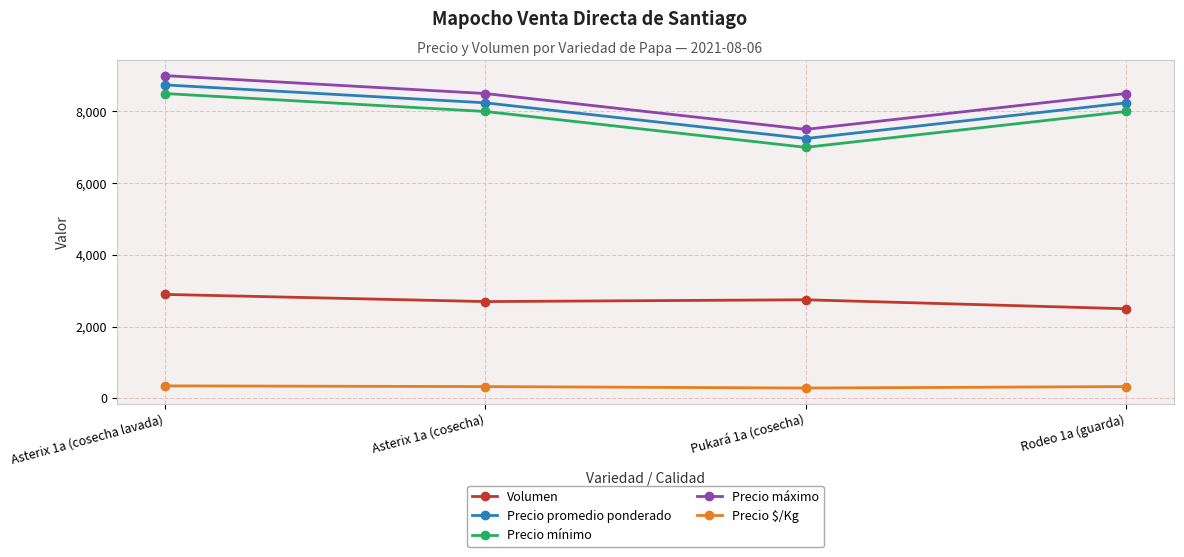

True or false: Precio $/Kg and Volumen intersect in this chart.

False